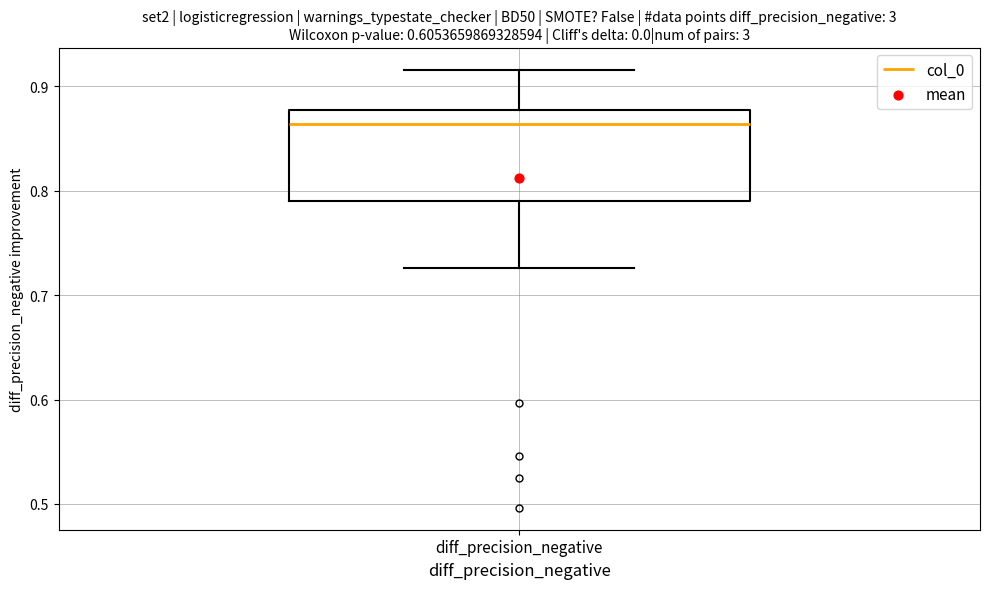

Transcribe this box plot: give where the median line is, the range the box spans, and where the two whiskers end, as read against the y-axis. The values are not printed on the chart, so give them approximately, as read against the axis.

median 0.86, box 0.79 to 0.88, whiskers 0.73 to 0.92